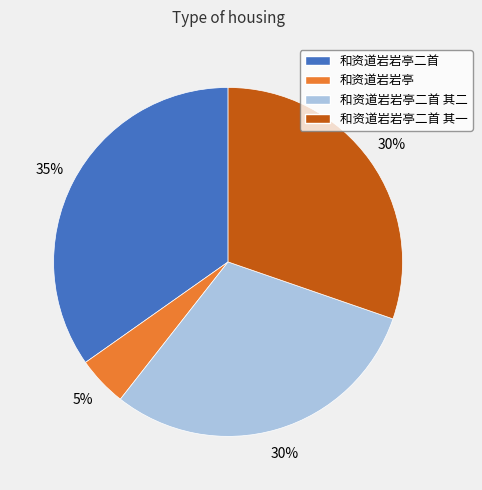

Which category has the smallest portion of the pie?

和资道岩岩亭